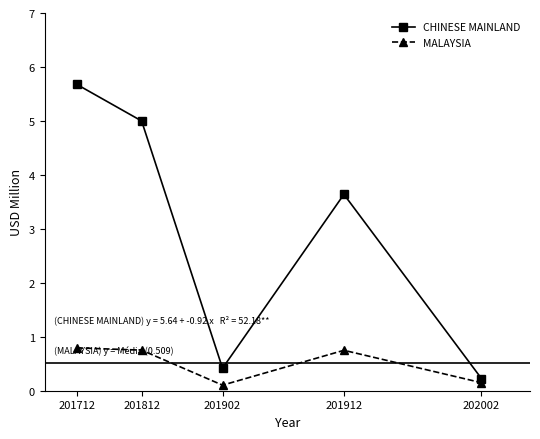

What is the average value of the CHINESE MAINLAND series?

3.0